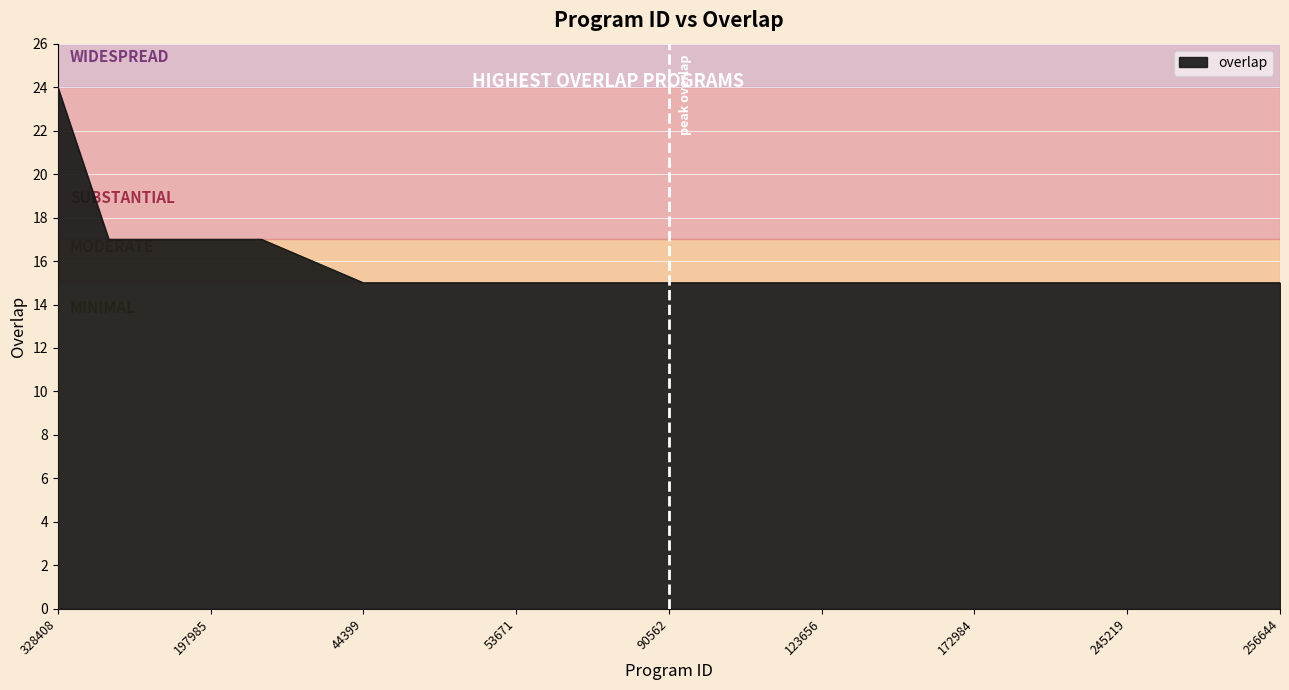

What is the difference between the maximum and minimum values?

9